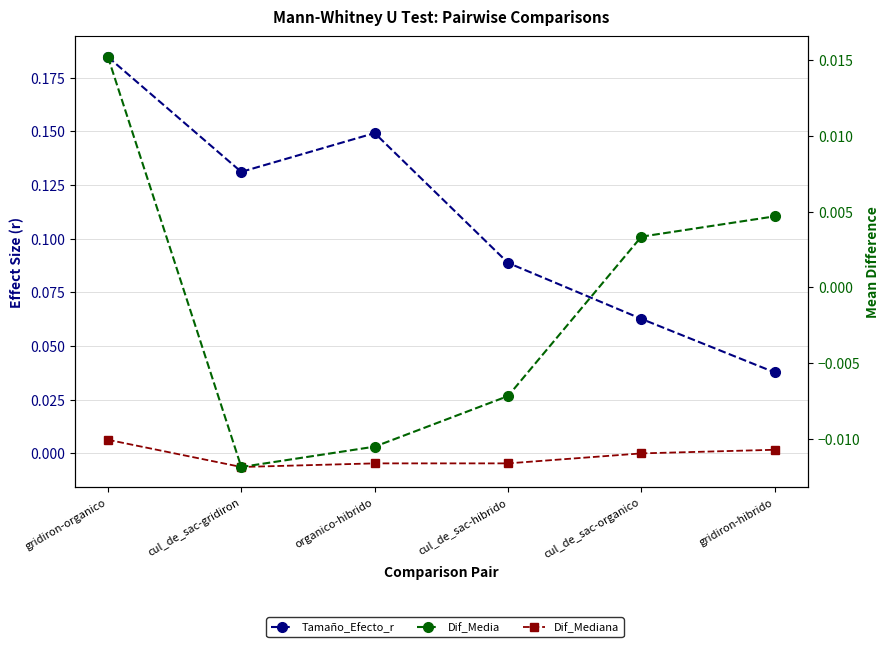

At which category is the sum across all series the highest?

gridiron-organico